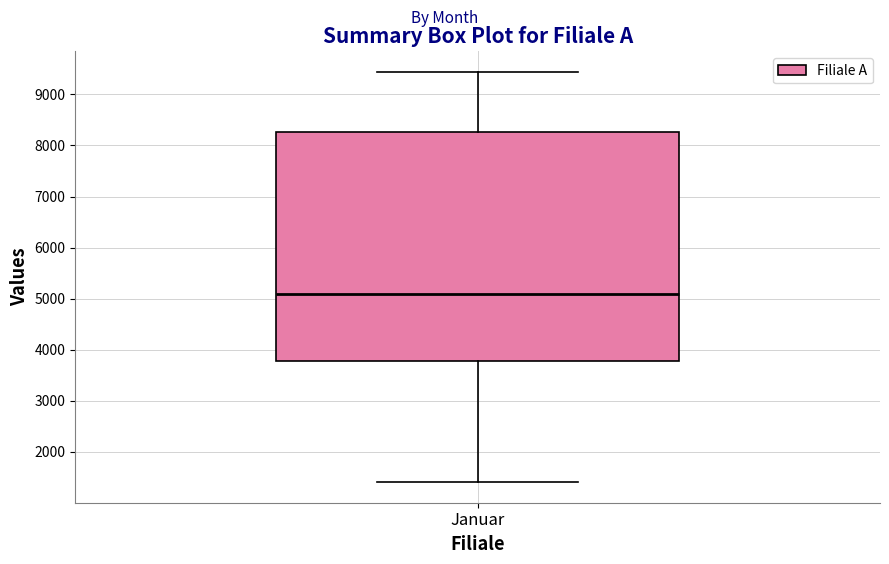

Where does the lower whisker of the box for Januar end on the y-axis? The values are not printed on the chart, so give them approximately, as read against the axis.

1400